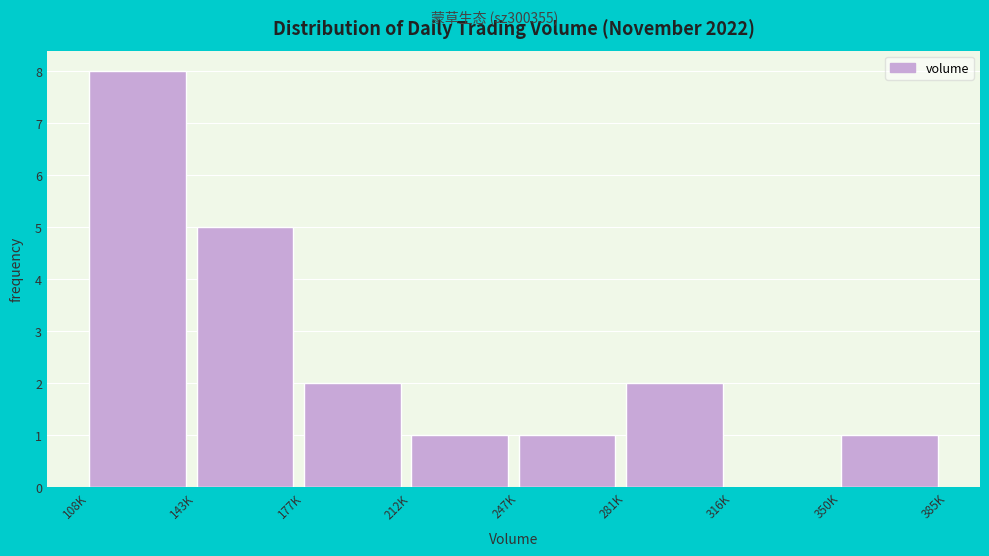

Reading left to right, list all the values displayed in this chart.

108K=8	143K=5	177K=2	212K=1	247K=1	281K=2	316K=0	350K=1